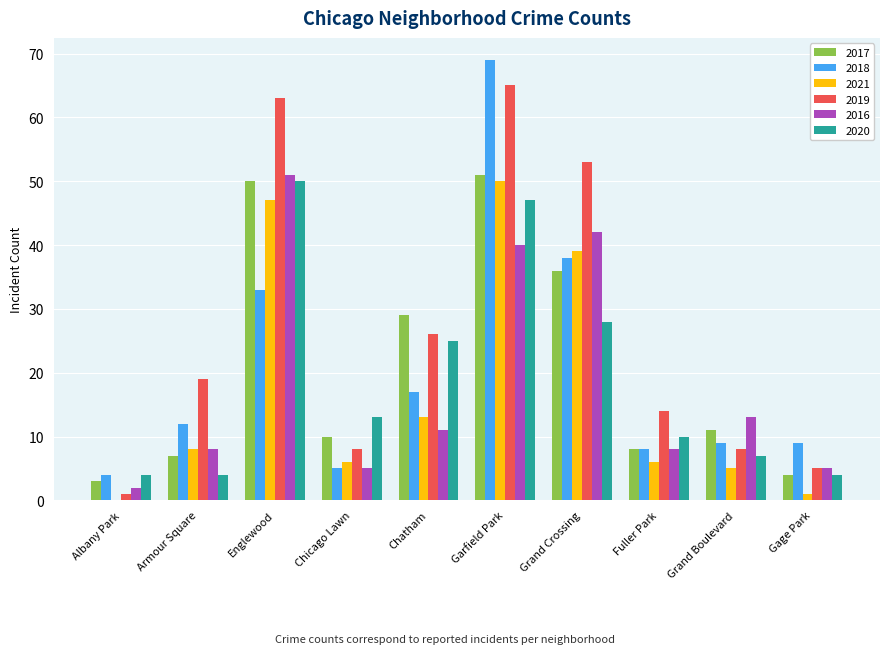

At which label is 2020 closest to 27?

Grand Crossing